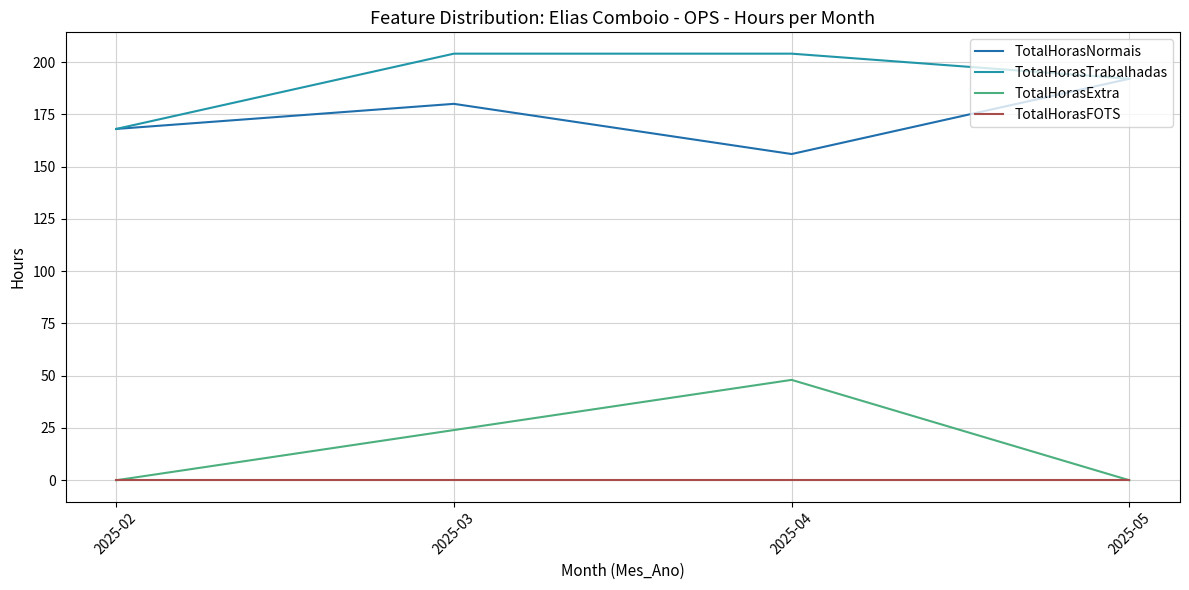

How many lines are shown in the chart?

4